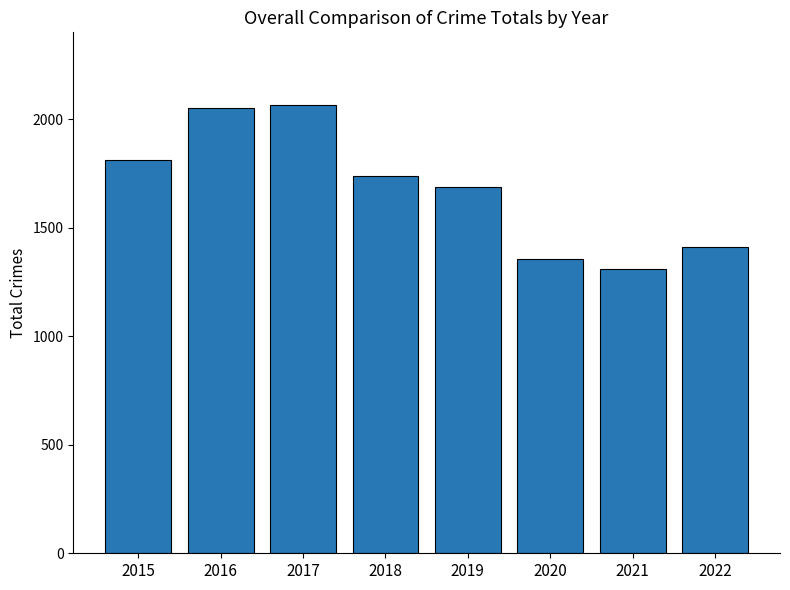

What is the difference between the maximum and minimum values?

755